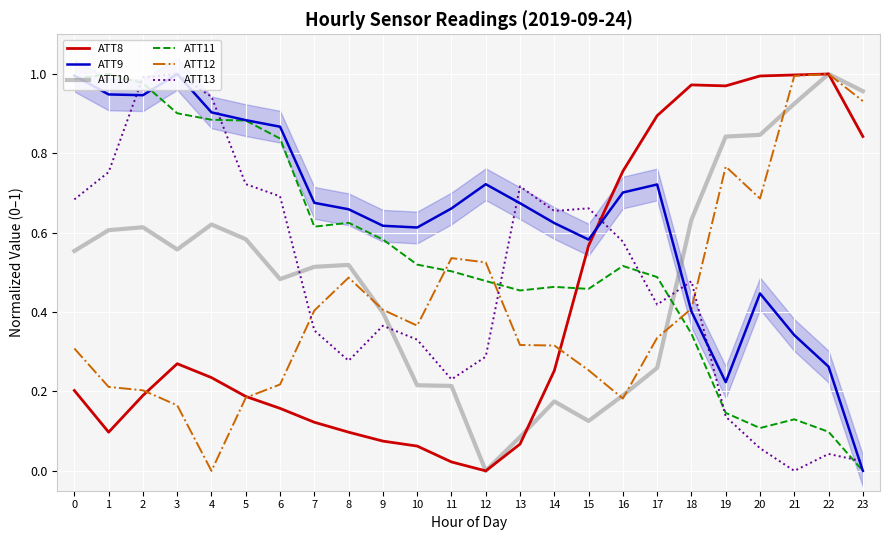

True or false: ATT12 has more than 2 points higher than both neighbors.

True